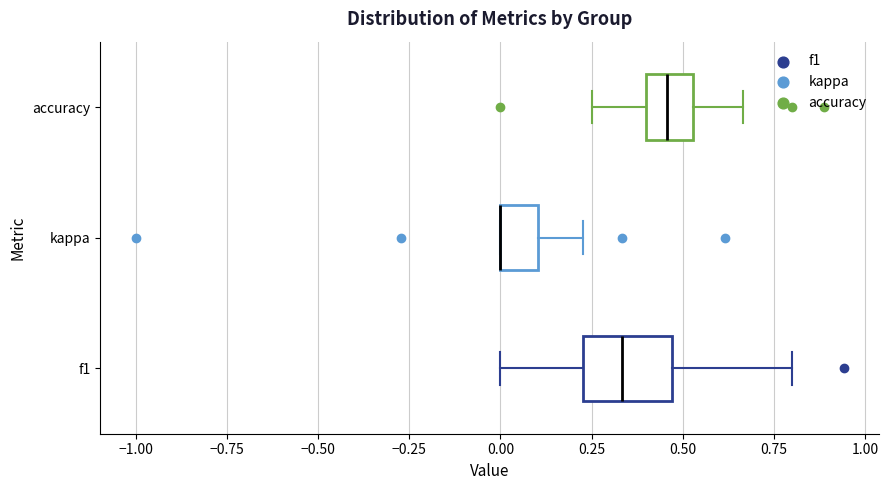

Where is the right edge of the box for kappa on the x-axis? The values are not printed on the chart, so give them approximately, as read against the axis.

0.10